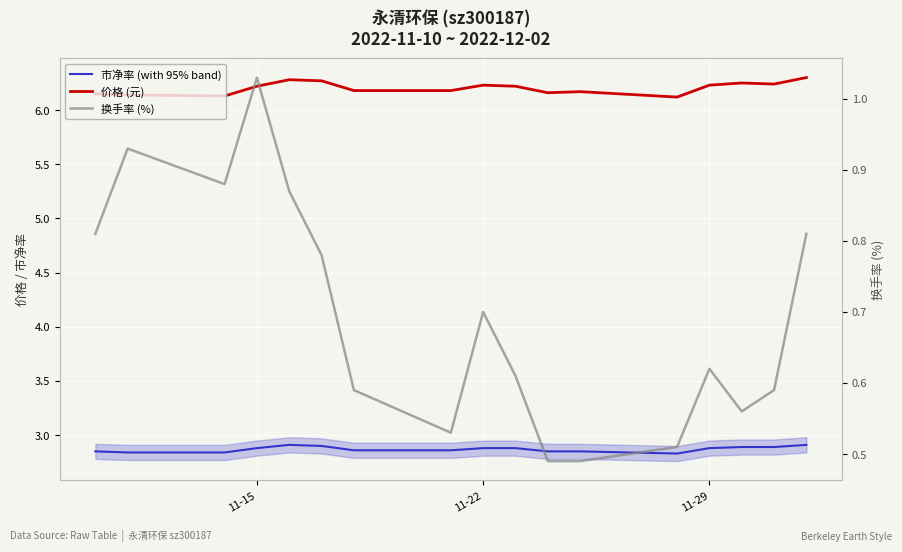

Which series has the largest total across all categories?

价格 (元)